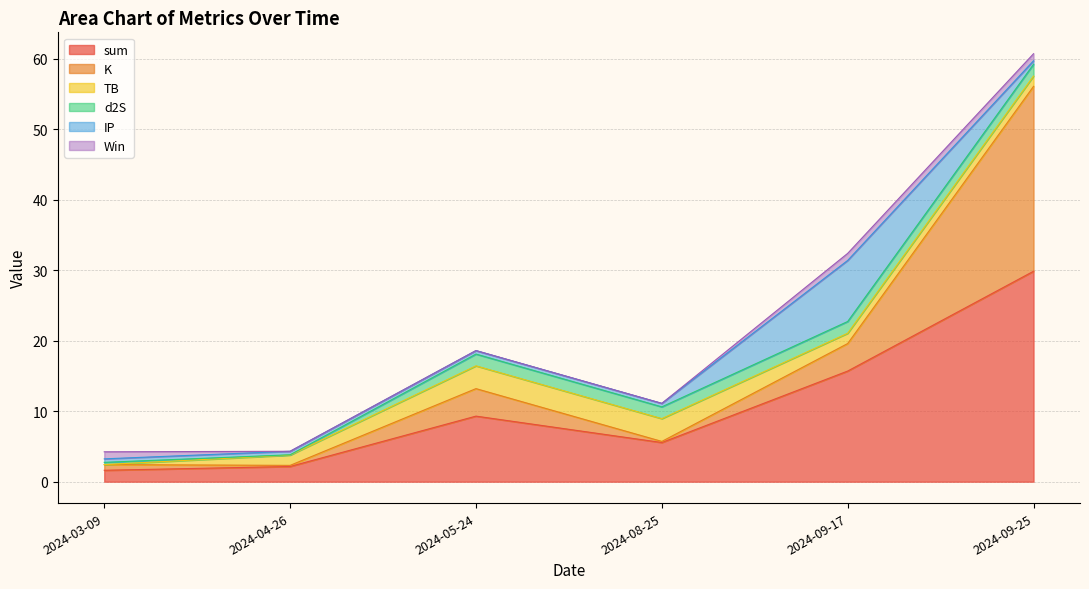

What is the sum of all K values?

35.1